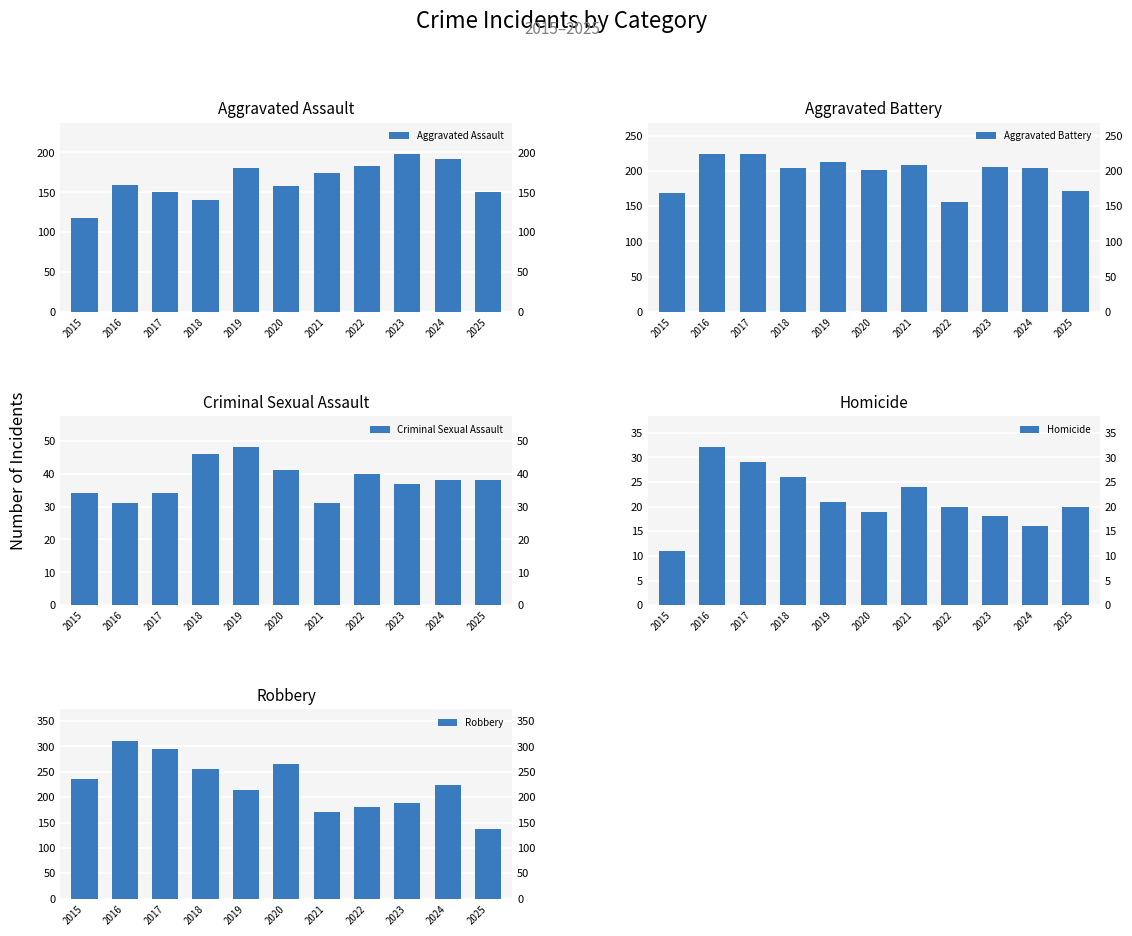

Between 2021 and 2019, which is larger?

2019